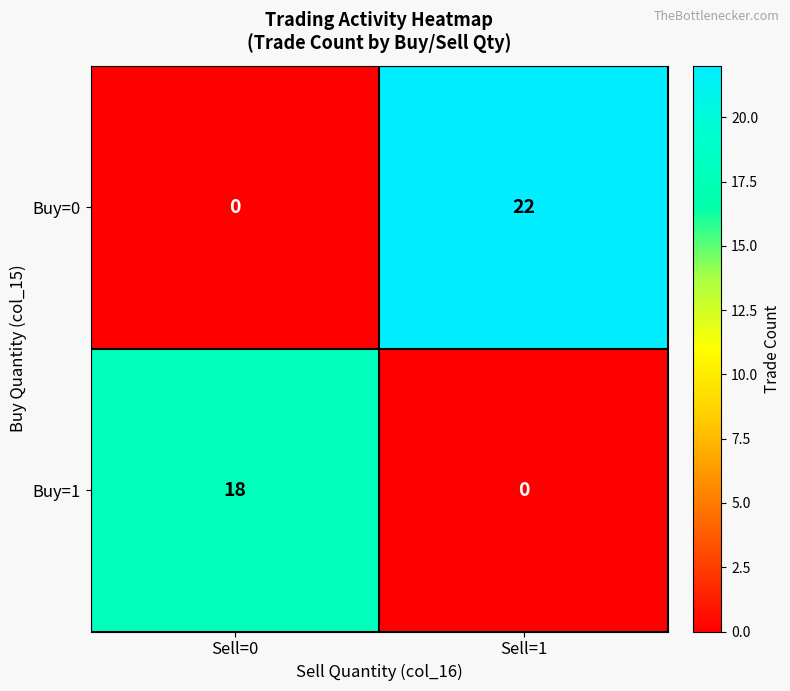

What is the sum of all Buy=1 values?

18